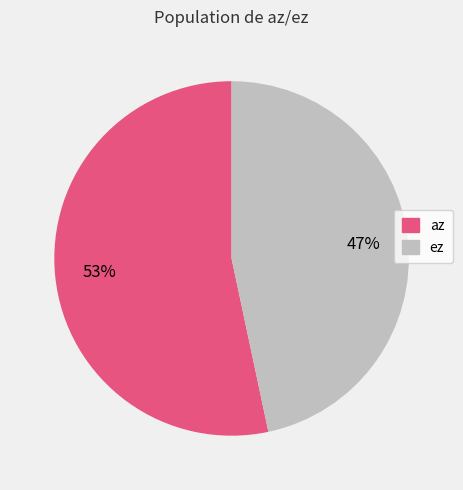

The ez slice represents 60% of the pie. True or false?

False